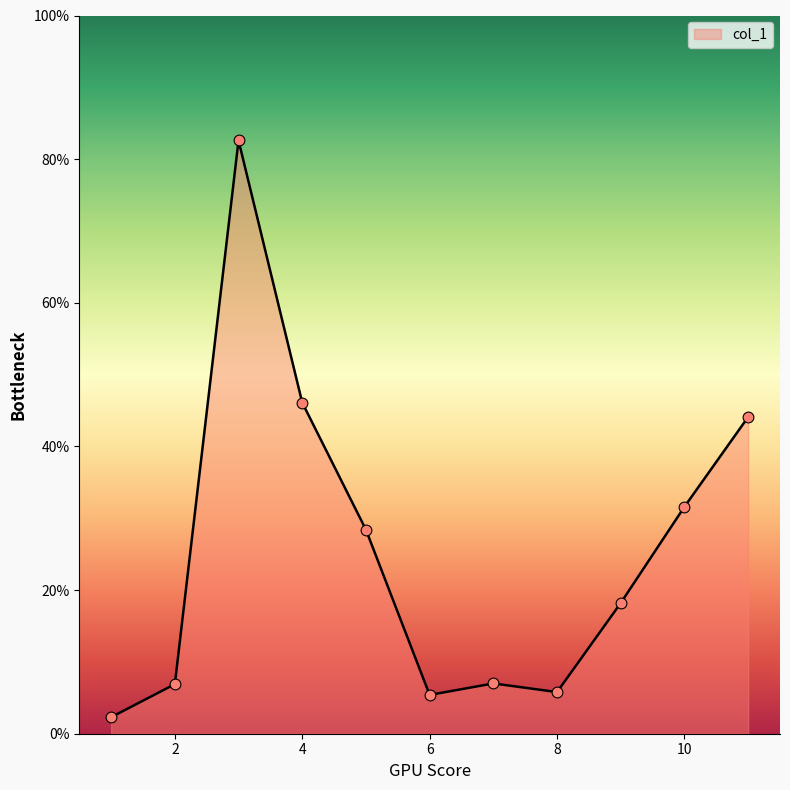

What is the maximum value shown in the chart?

82.6